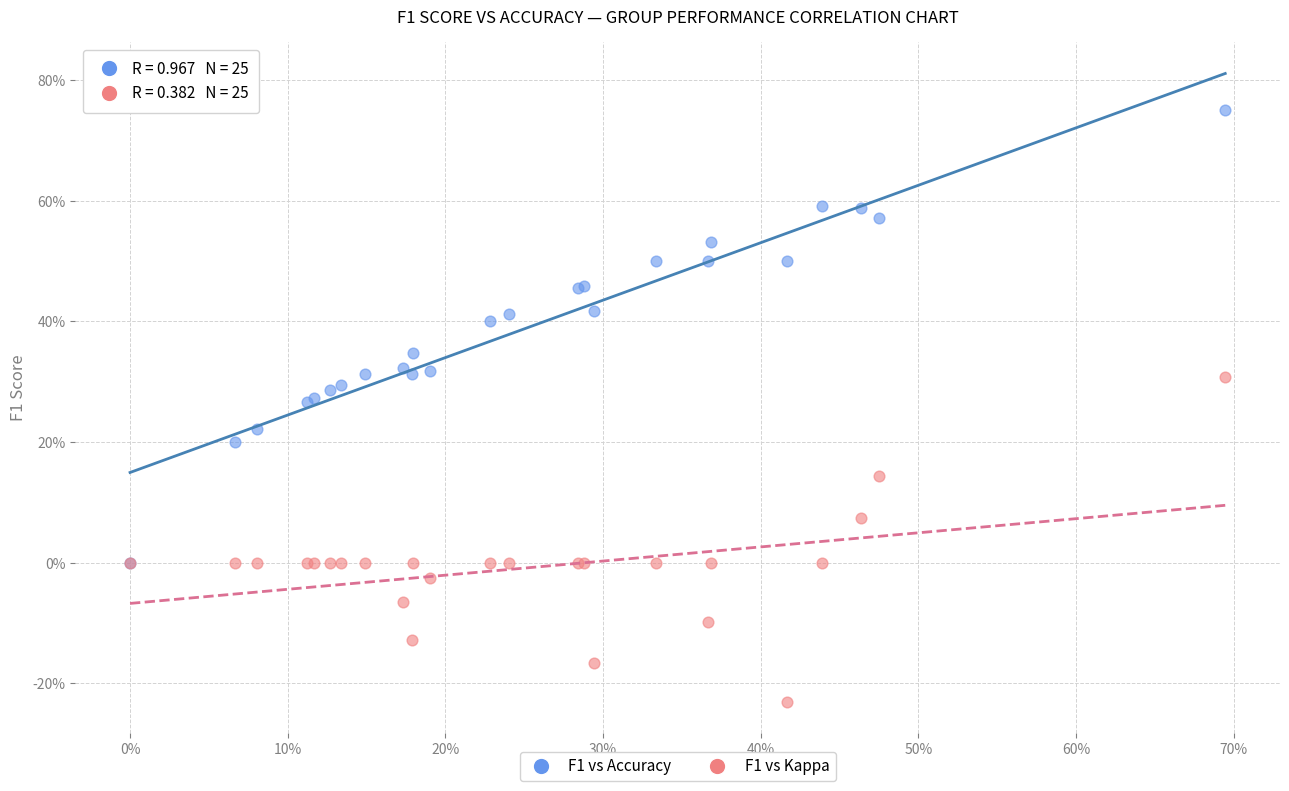

Which series reaches the maximum Y coordinate?

F1 vs Accuracy